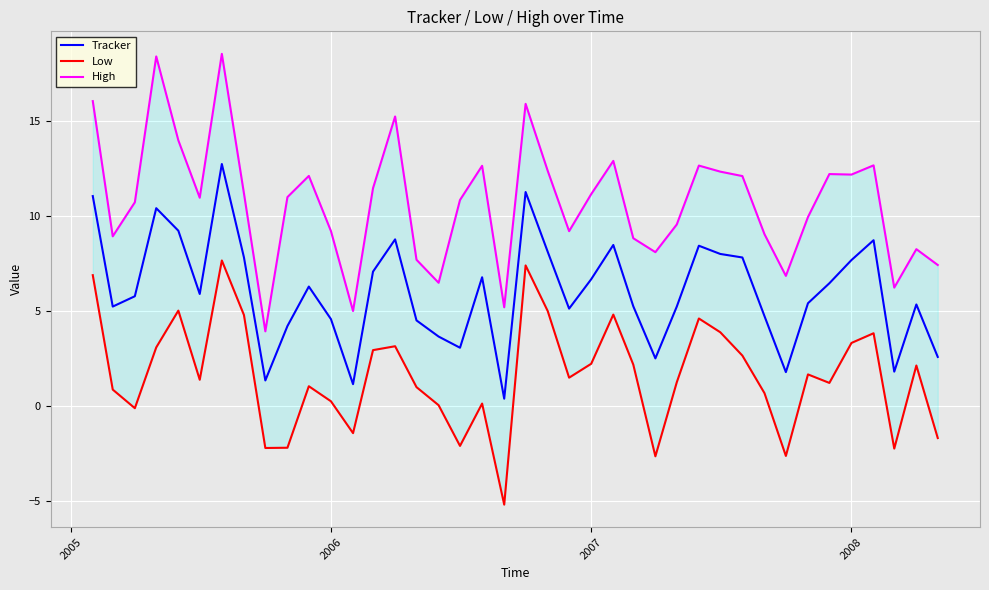

What is the highest value of the Tracker series?

12.7